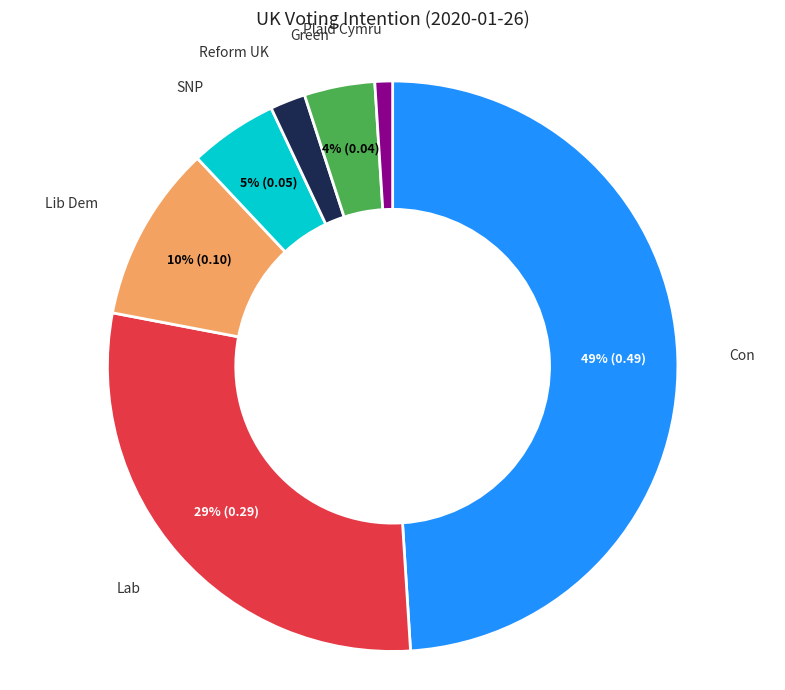

To the nearest percent, what is the difference between the largest and smallest slice percentages?

48%